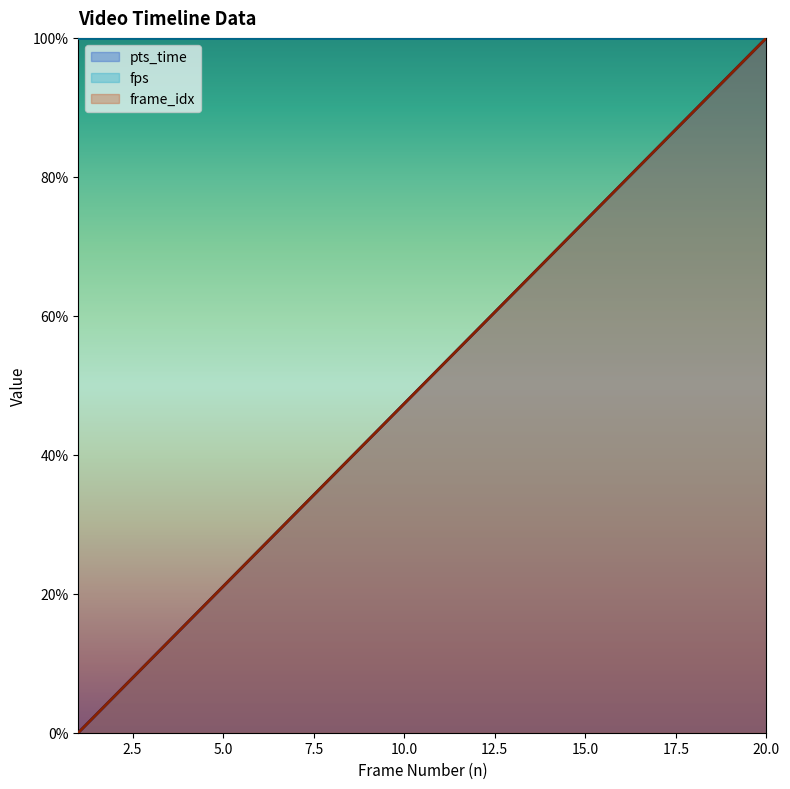

At which label is pts_time closest to 50?

11